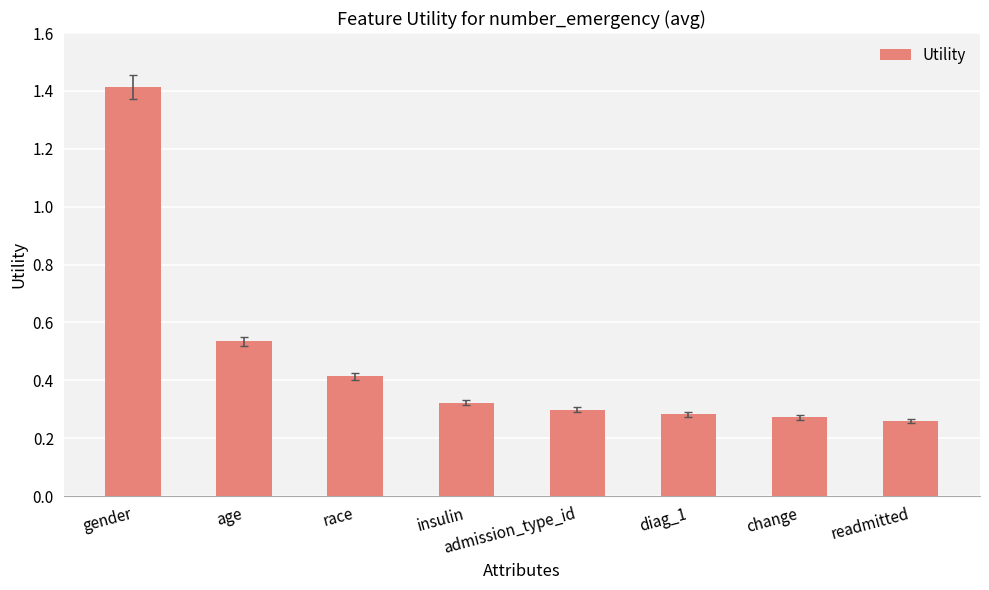

What is the difference between the maximum and minimum values?

1.2